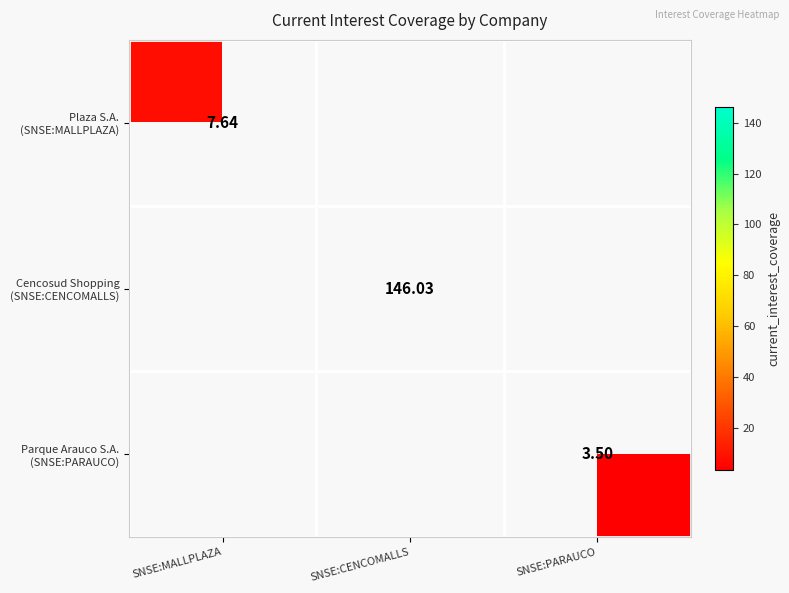

At how many categories does at least one series exceed 134?

1